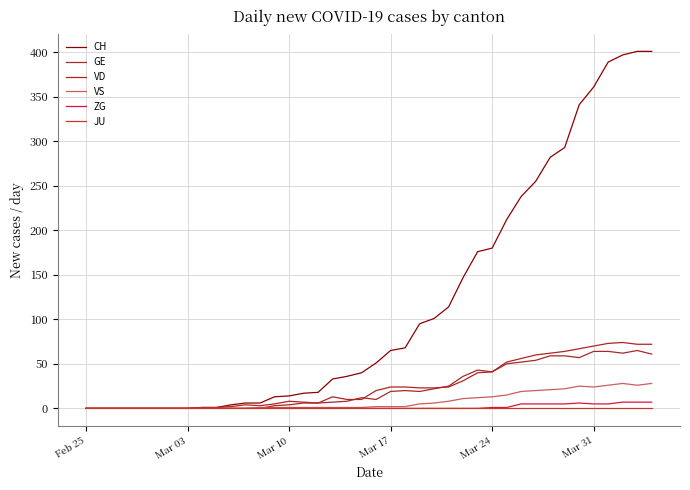

Does the chart display data point markers on the line(s)?

No